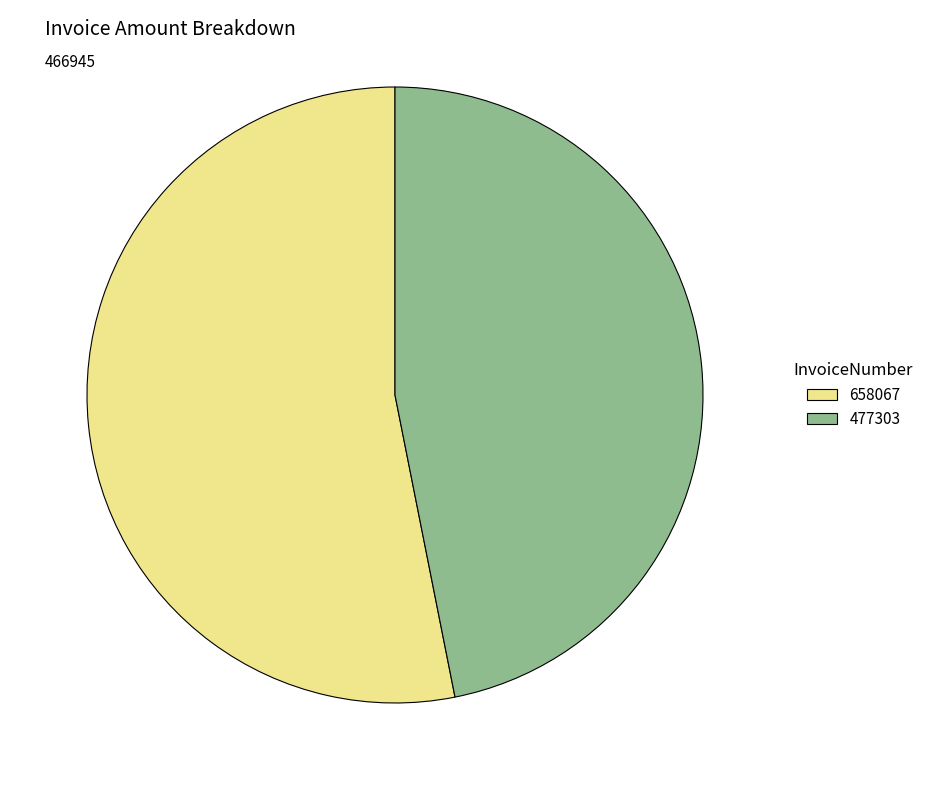

Is it true that 477303 is 47% of the pie?

True